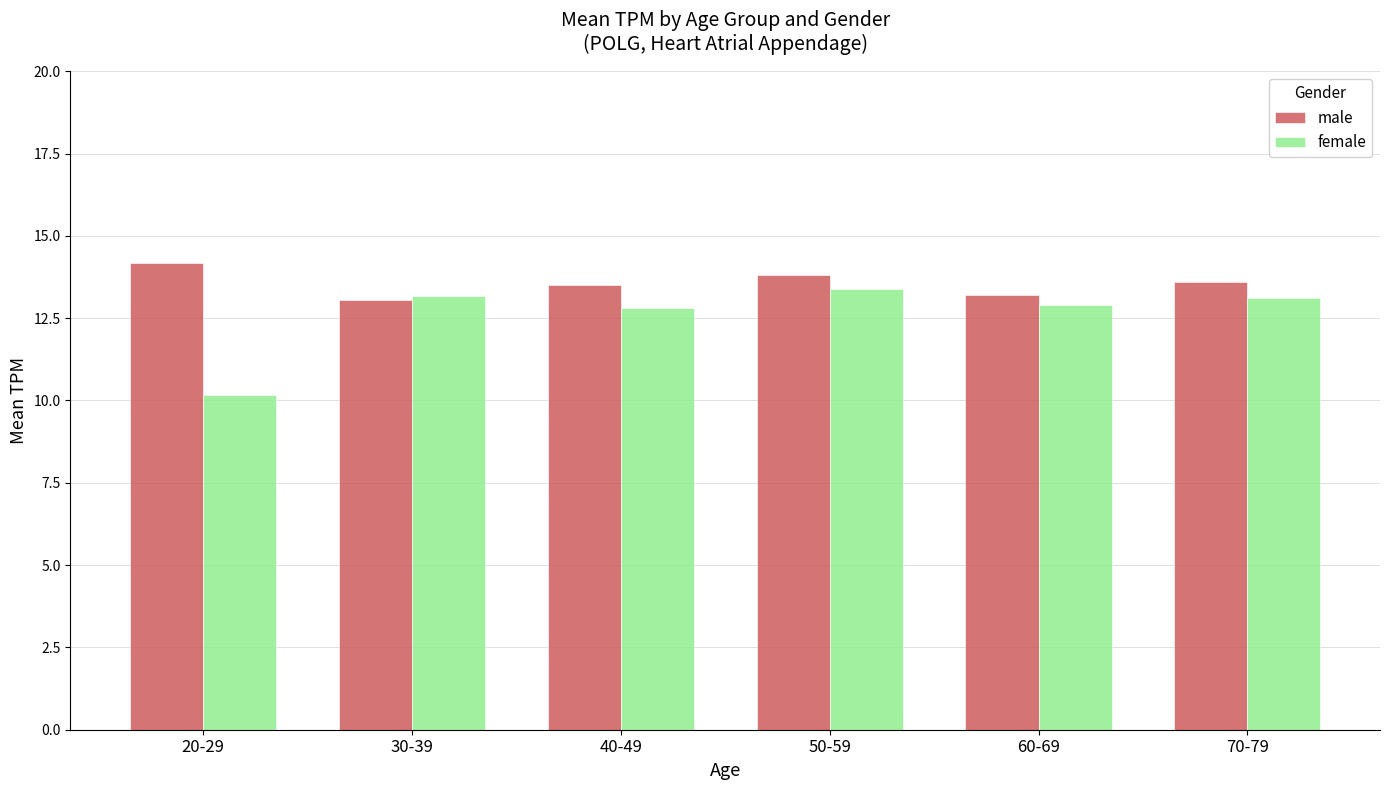

What is the value of the female bar at the 1st from the left?

10.2